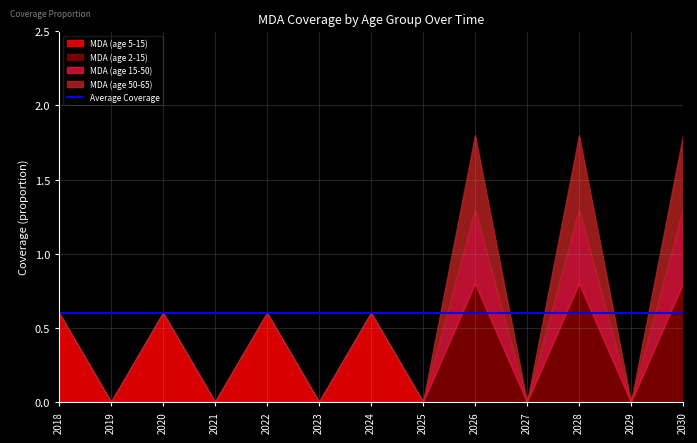

True or false: MDA (age 50-65) has a value of 0.0 at 2019.

True